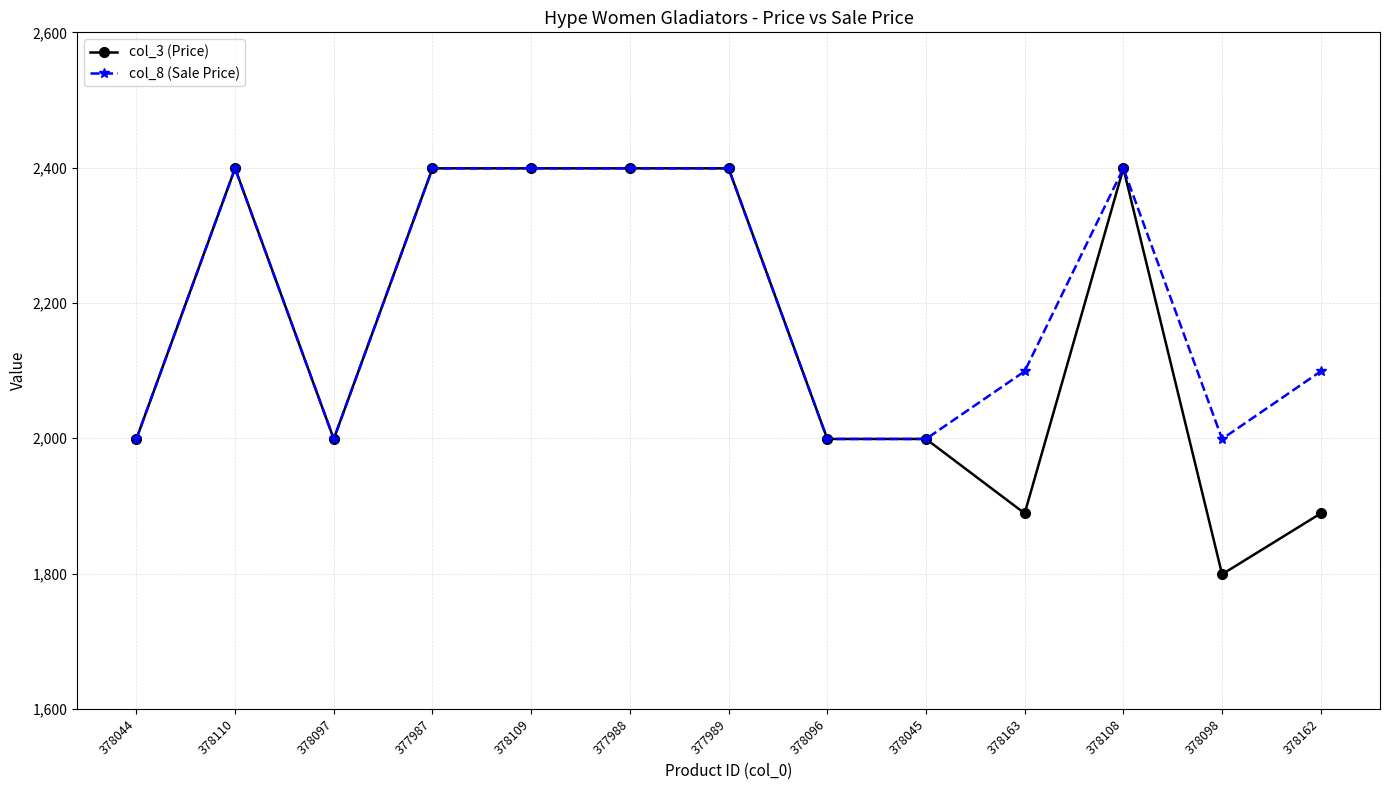

How many values in the col_8 (Sale Price) series are below 2099?

5